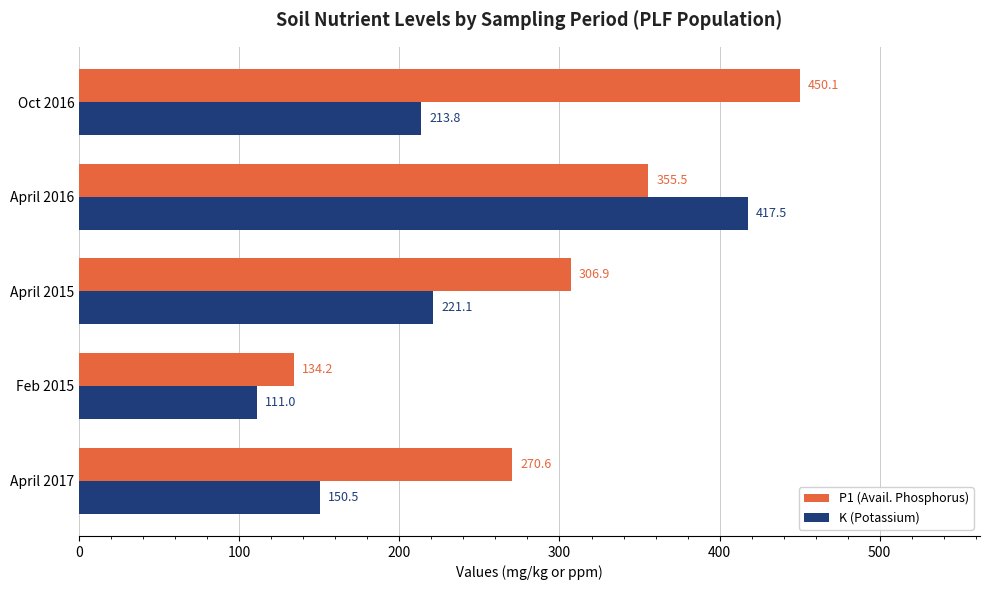

How many data points in P1 (Avail. Phosphorus) are above 306?

3